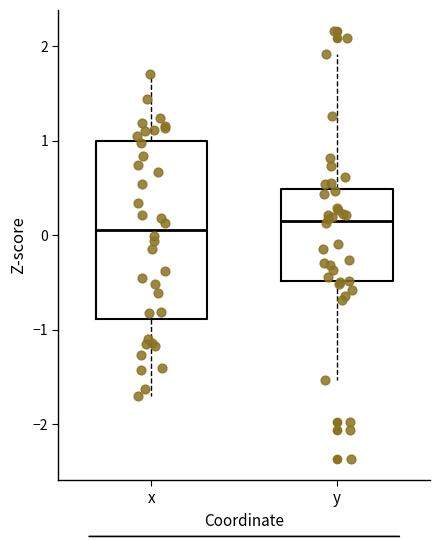

Comparing the boxes themselves (not the whiskers), which one is the tallest?

x